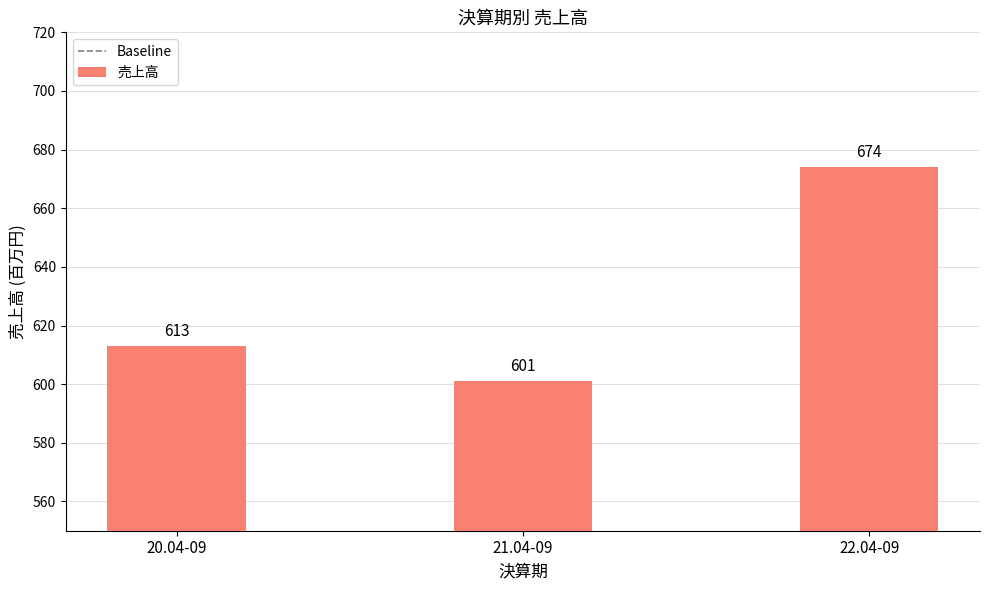

What position from the right is 20.04-09?

3